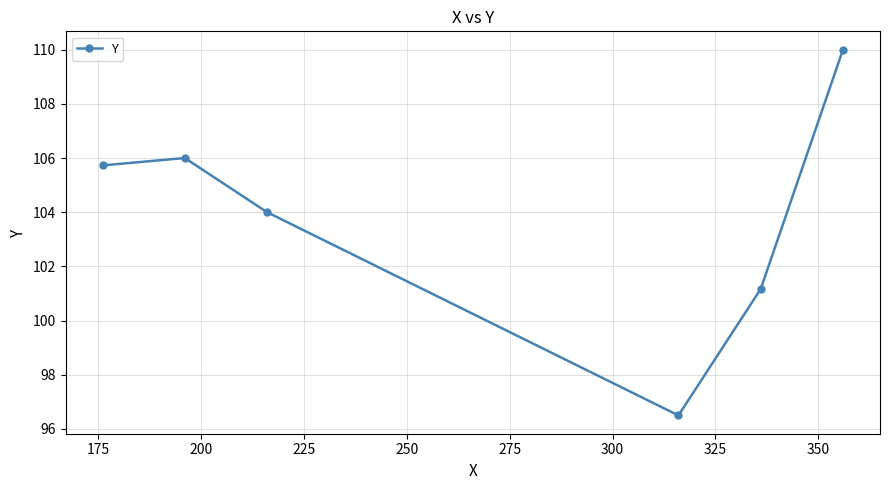

What is the sum of all values?

623.4